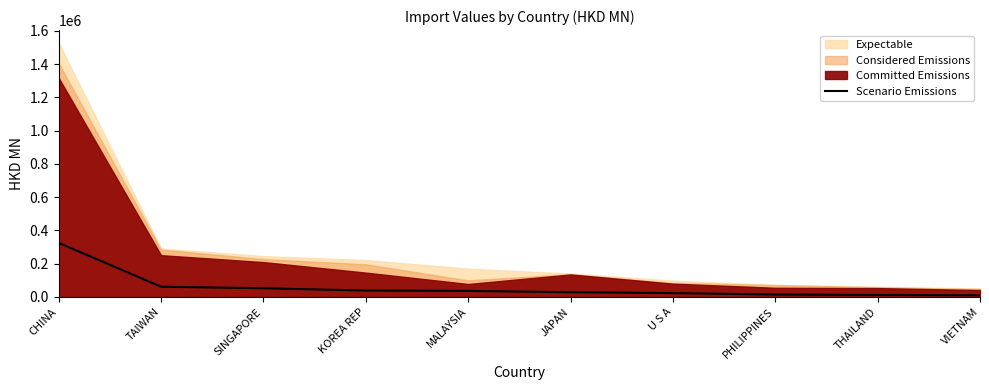

At which category does the chart reach its minimum across all series?

VIETNAM